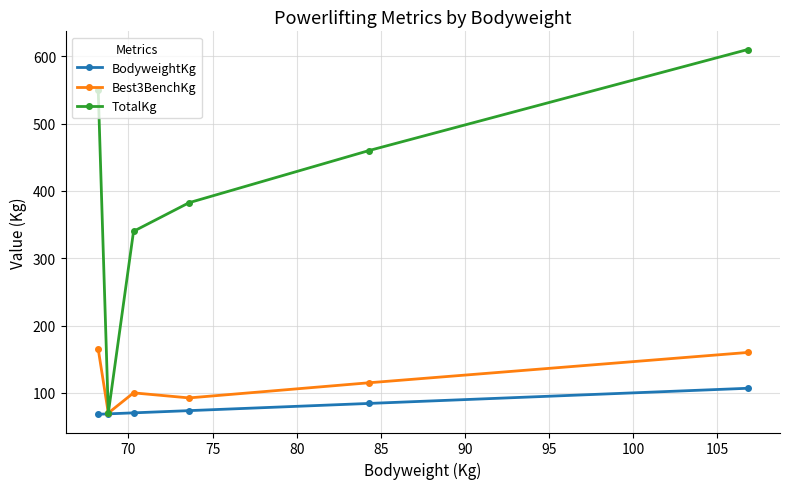

What is the value of the BodyweightKg point at the 4th from the left?

73.6